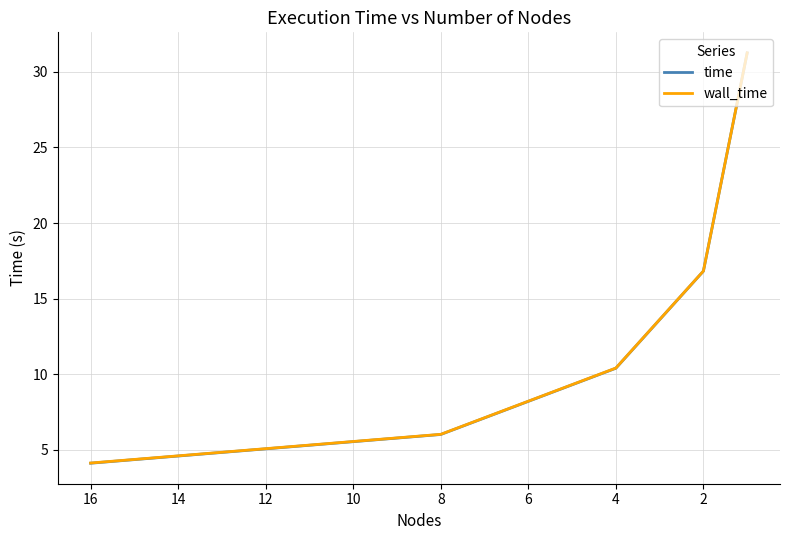

True or false: time and wall_time intersect in this chart.

False